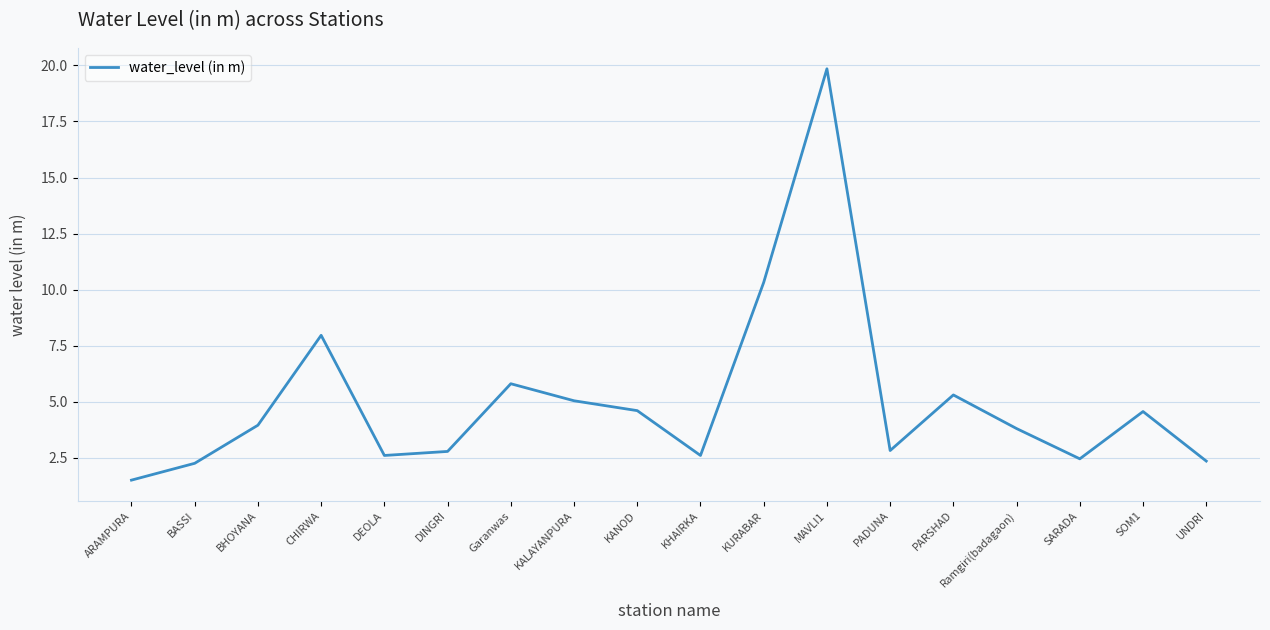

The chart shows a value of 35.2 at MAVLI1. True or false?

False